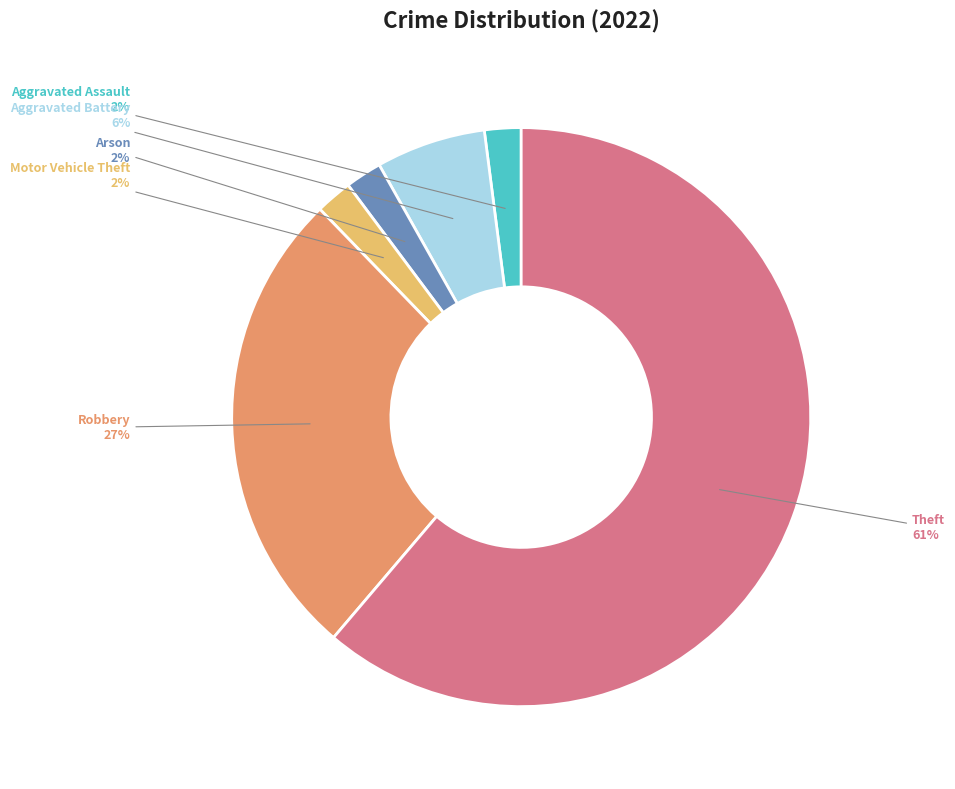

Is there a majority slice in this chart?

Yes